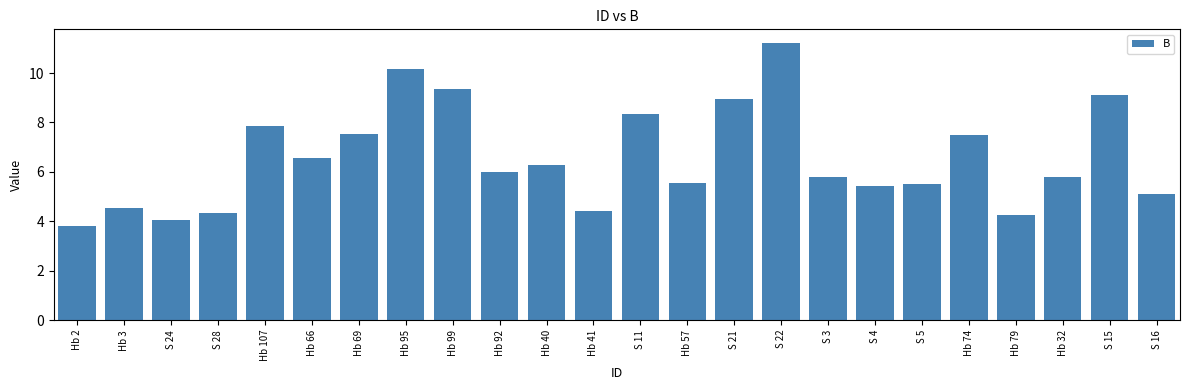

What is the sum of the values at Hb 74 and Hb 57?

13.0